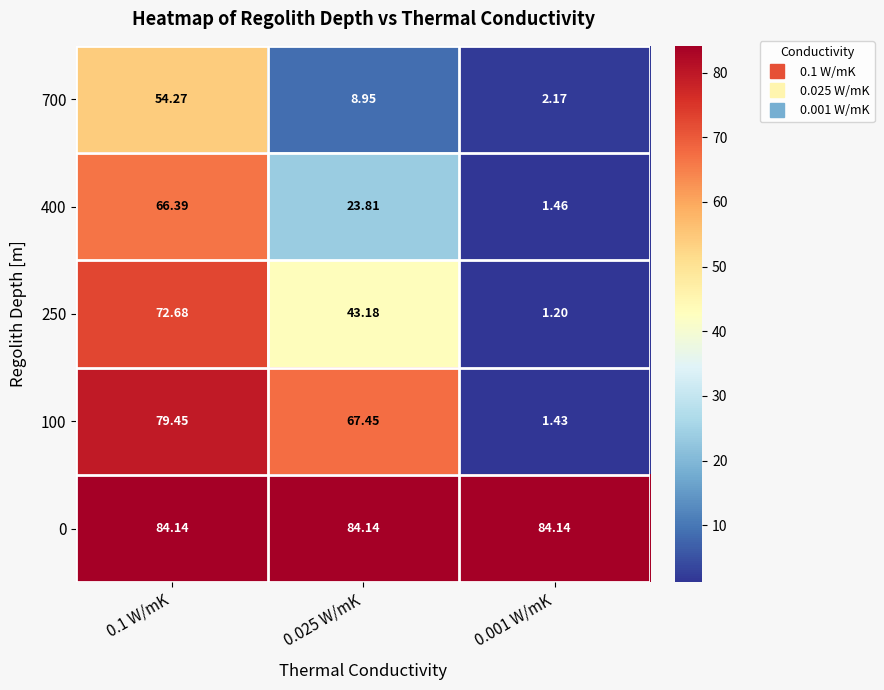

What is the difference between the highest and lowest values at 0.025 W/mK?

75.2